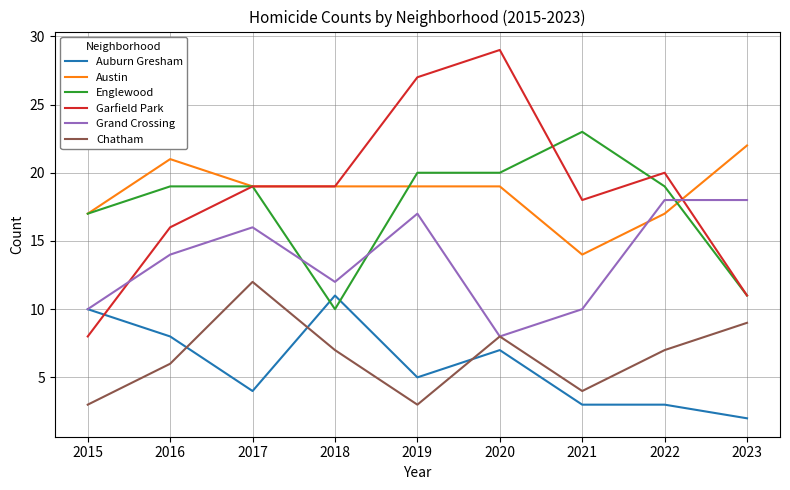

Does the chart have visible grid lines?

Yes